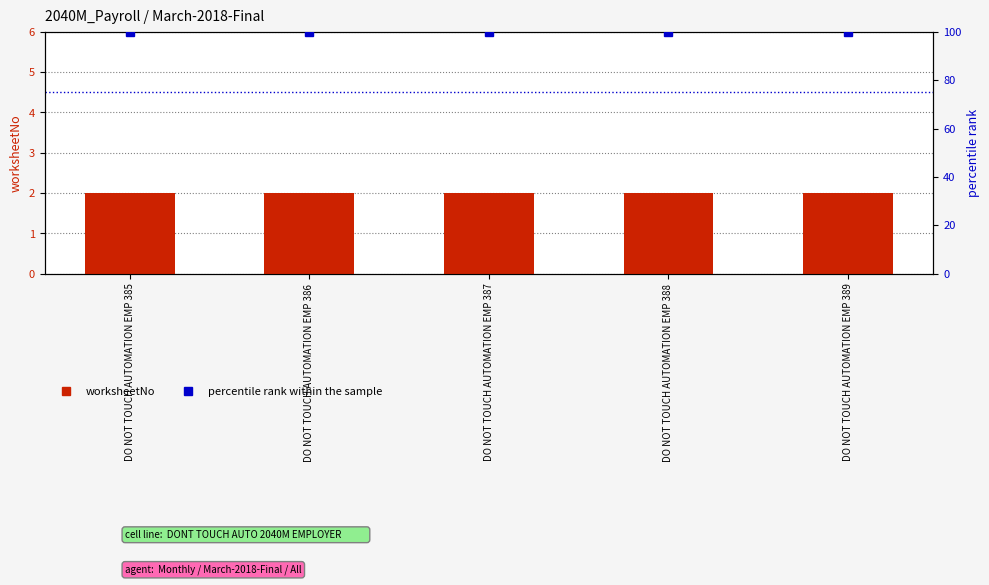

At which category does the chart reach its peak across all series?

DO NOT TOUCH AUTOMATION EMP 385